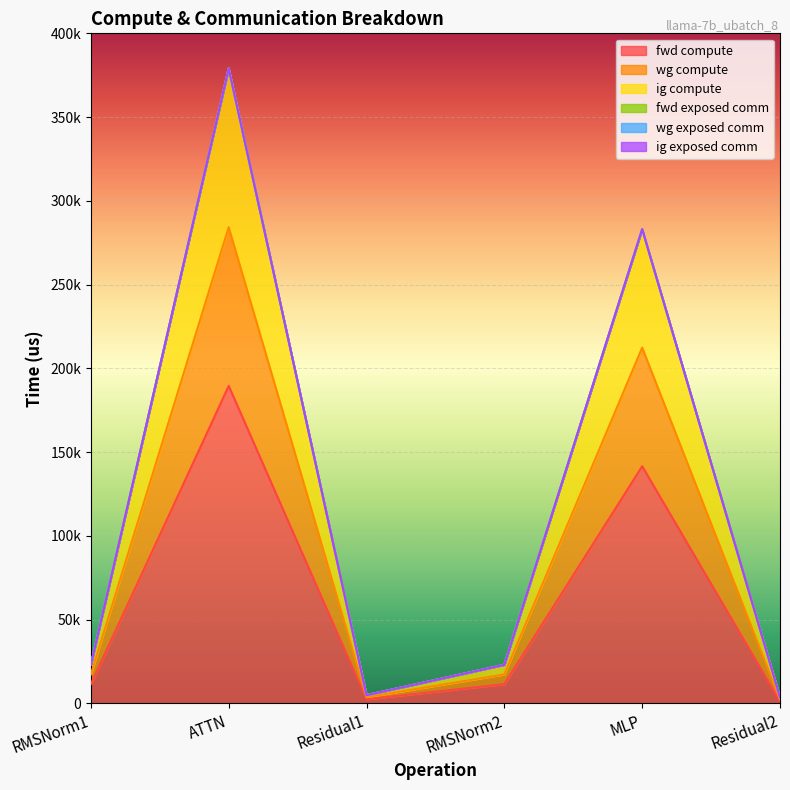

Rank the categories by wg compute value from highest to lowest.

ATTN, MLP, RMSNorm1, RMSNorm2, Residual1, Residual2